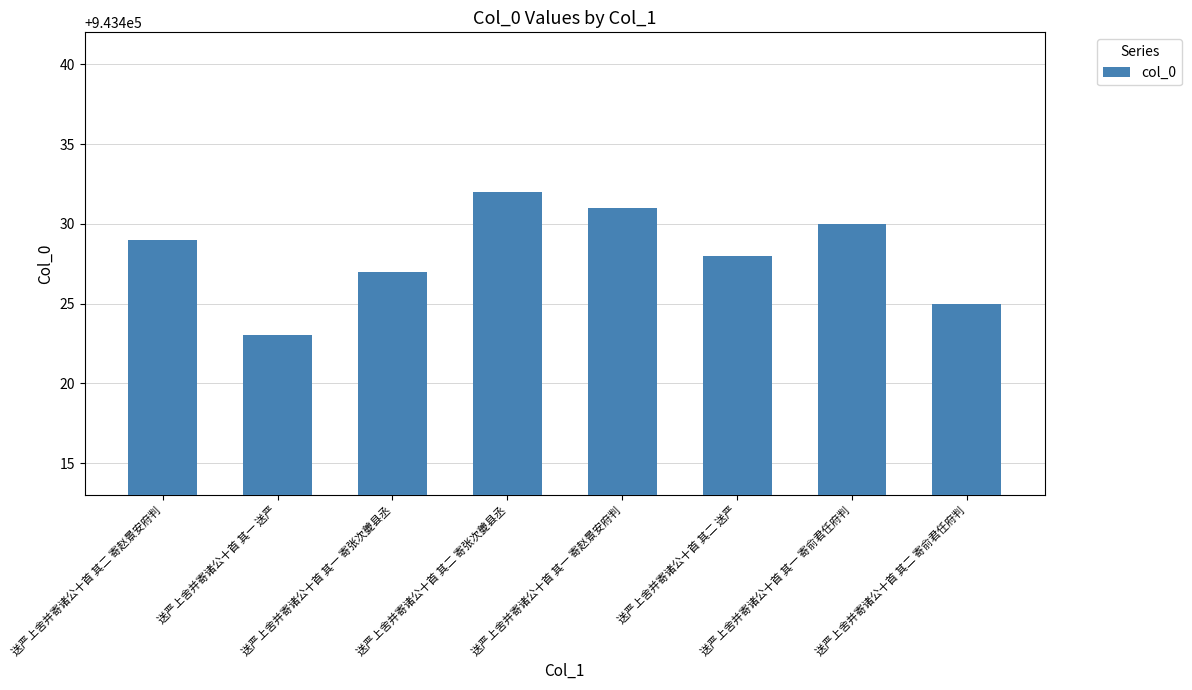

Reading left to right, extract all data points from this chart.

送严上舍并寄诸公十首 其二 寄赵景安府判=943429	送严上舍并寄诸公十首 其一 送严=943423	送严上舍并寄诸公十首 其一 寄张次夔县丞=943427	送严上舍并寄诸公十首 其二 寄张次夔县丞=943432	送严上舍并寄诸公十首 其一 寄赵景安府判=943431	送严上舍并寄诸公十首 其二 送严=943428	送严上舍并寄诸公十首 其一 寄俞君任府判=943430	送严上舍并寄诸公十首 其二 寄俞君任府判=943425